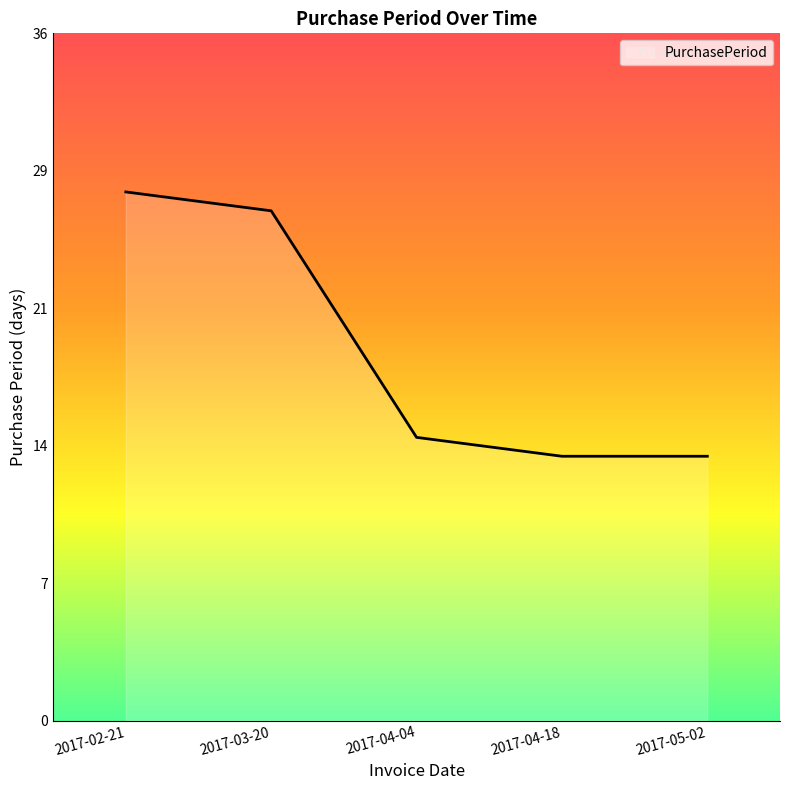

Reading left to right, extract all data points from this chart.

2017-02-21=28	2017-03-20=27	2017-04-04=15	2017-04-18=14	2017-05-02=14